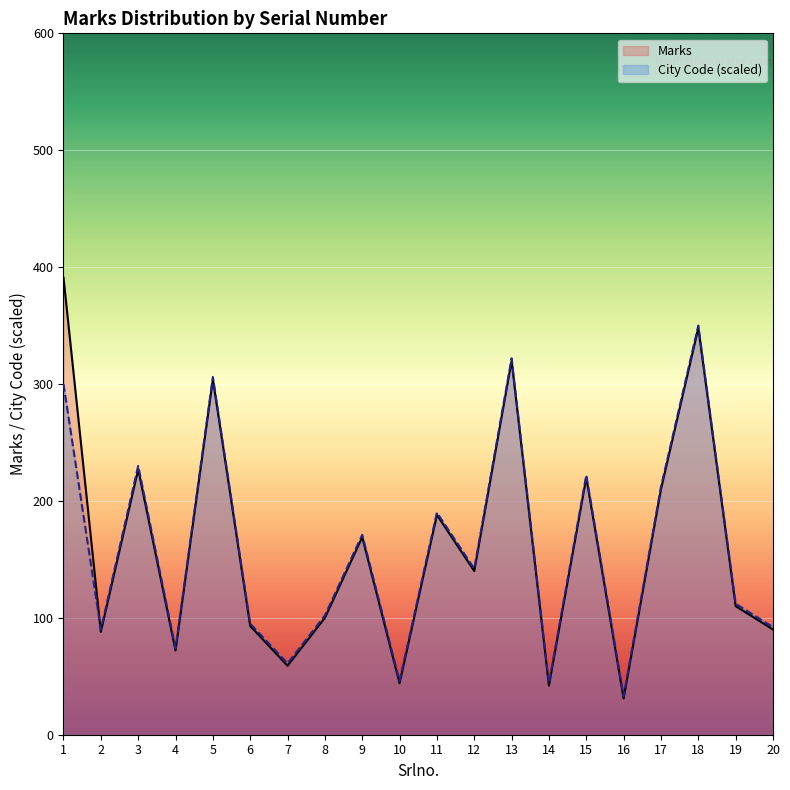

Reading left to right, transcribe all the data shown in this chart.

Marks: 1=391	2=88	3=227	4=72	5=304	6=93	7=59	8=100	9=169	10=44	11=188	12=140	13=320	14=42	15=220	16=31	17=210	18=348	19=110	20=90
City Code (scaled): 1=300	2=90	3=230	4=74	5=306	6=95	7=61	8=102	9=171	10=46	11=190	12=142	13=322	14=44	15=222	16=33	17=212	18=350	19=112	20=92